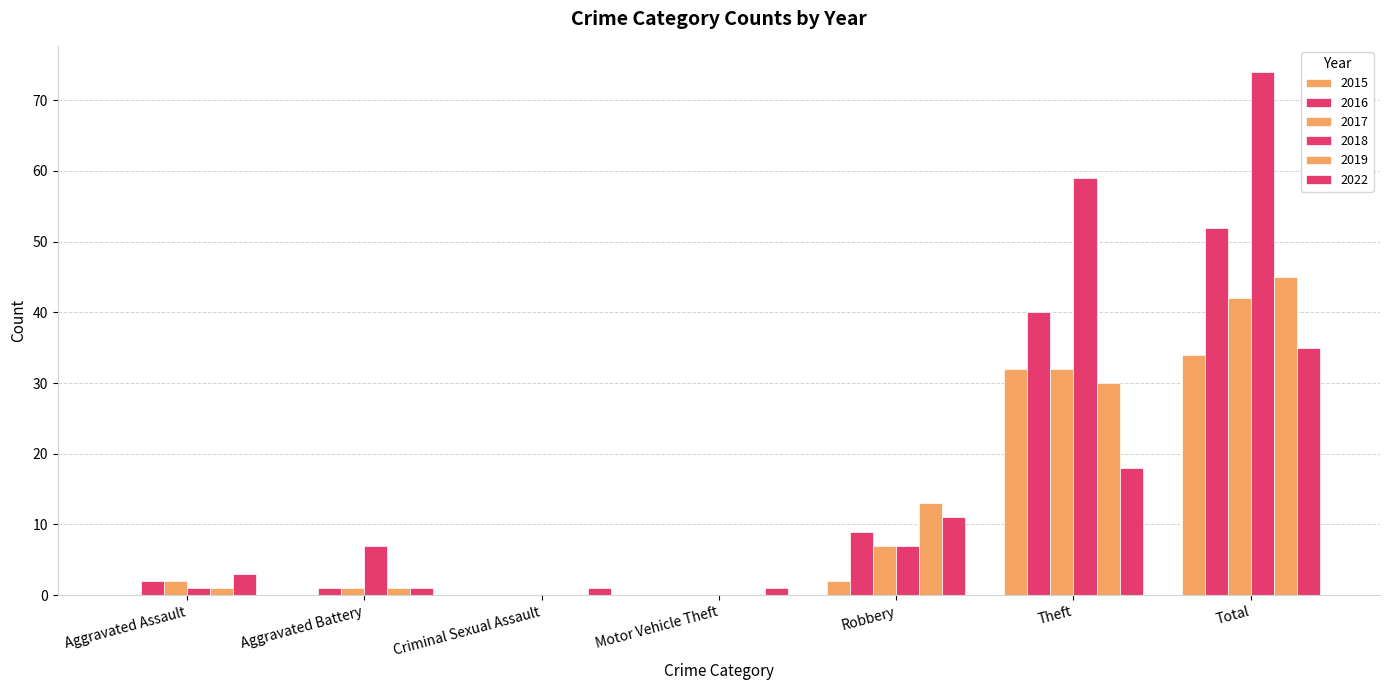

What is the difference between the maximum and minimum values in the 2016 series?

52